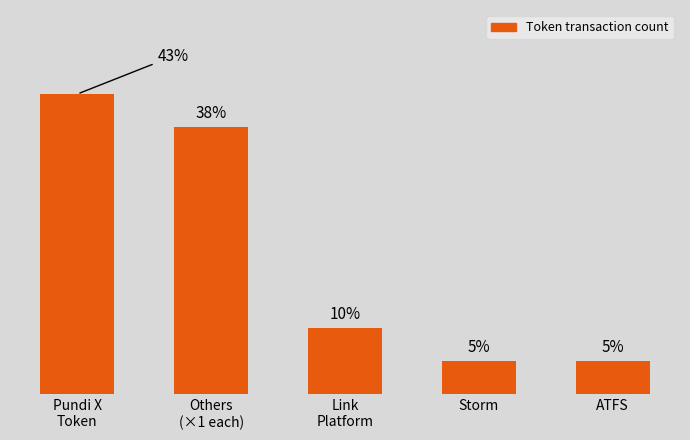

The chart shows a value of 2 at ATFS. True or false?

False